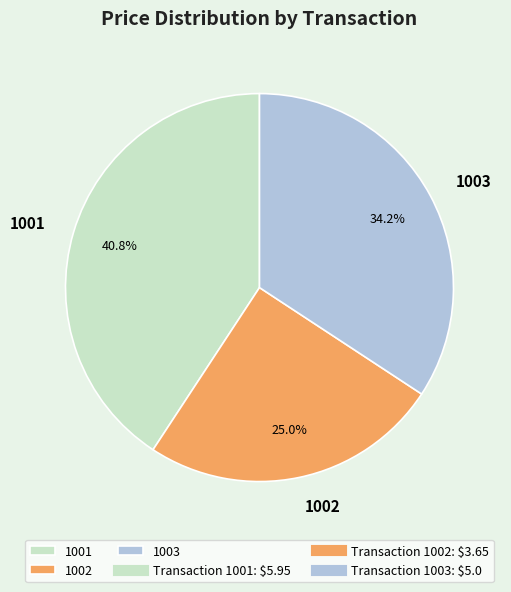

True or false: 1003 accounts for 34% of the total.

True